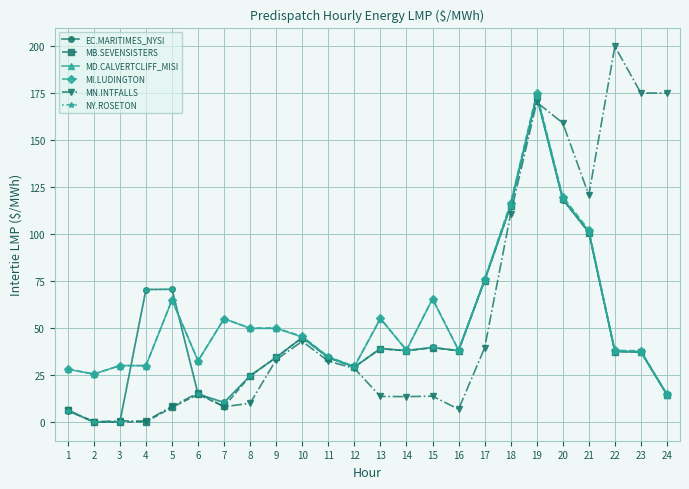

The value of EC.MARITIMES_NYSI at 17 is 112.4. True or false?

False